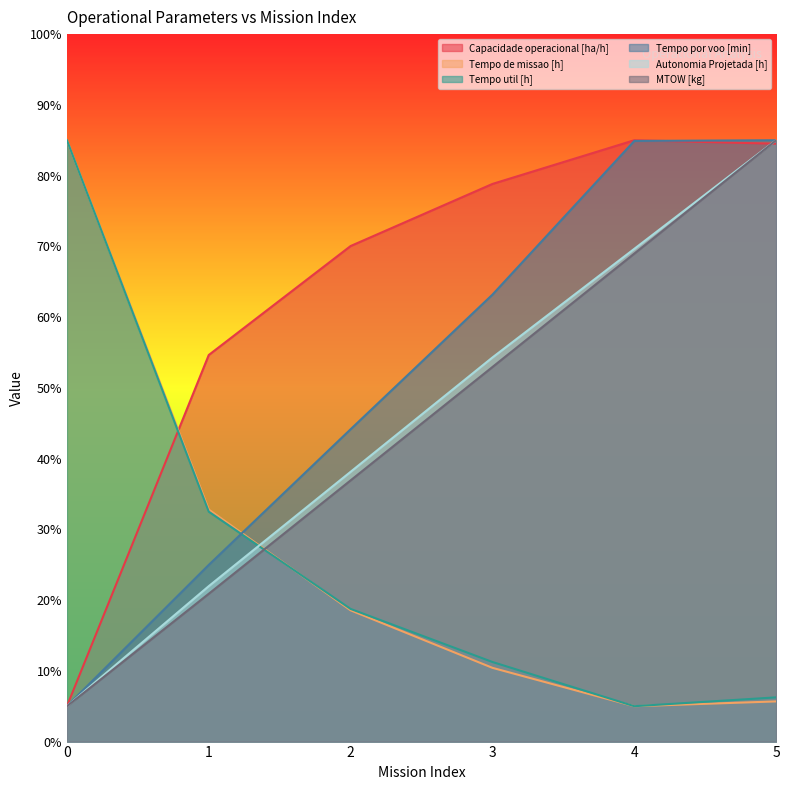

What is the sum of the MTOW [kg] values at 2 and 0?

41.9